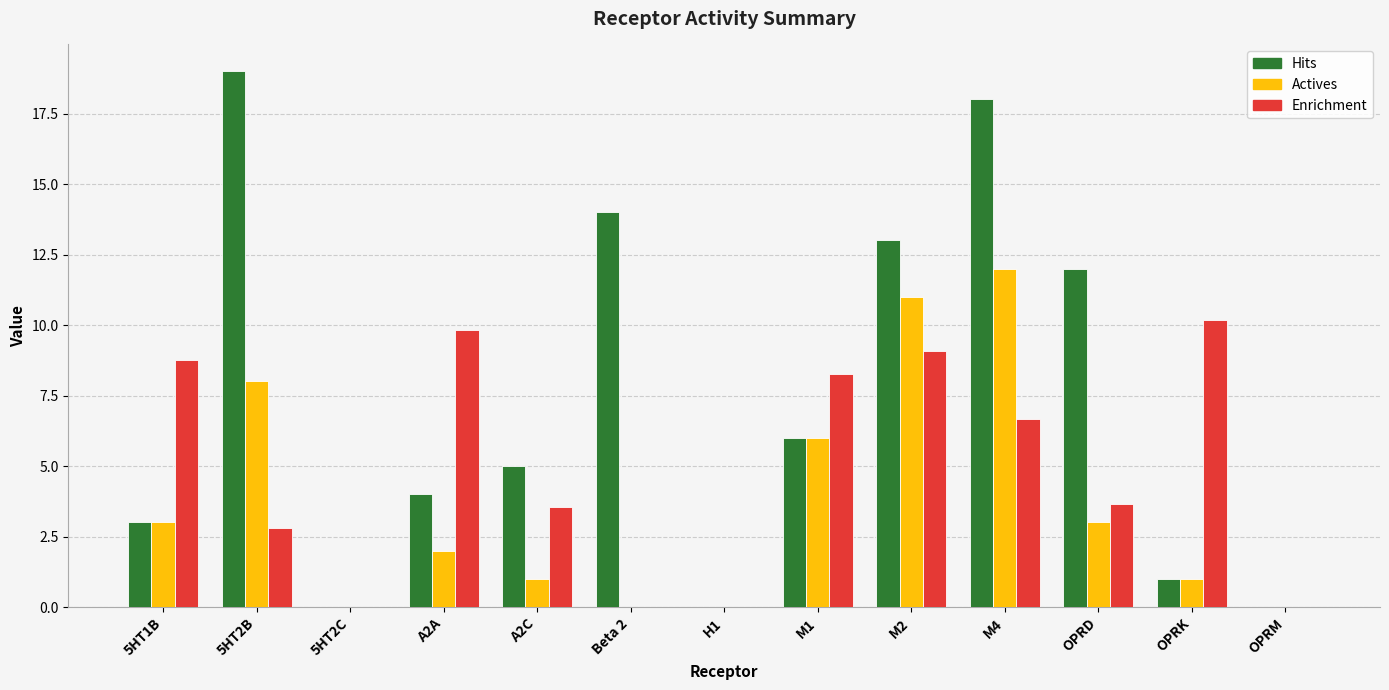

Reading left to right, what are all the values shown in this chart?

Hits: 5HT1B=3.0	5HT2B=19.0	5HT2C=0.0	A2A=4.0	A2C=5.0	Beta 2=14.0	H1=0.0	M1=6.0	M2=13.0	M4=18.0	OPRD=12.0	OPRK=1.0	OPRM=0.0
Actives: 5HT1B=3.0	5HT2B=8.0	5HT2C=0.0	A2A=2.0	A2C=1.0	Beta 2=0.0	H1=0.0	M1=6.0	M2=11.0	M4=12.0	OPRD=3.0	OPRK=1.0	OPRM=0.0
Enrichment: 5HT1B=8.8	5HT2B=2.8	5HT2C=0.0	A2A=9.8	A2C=3.6	Beta 2=0.0	H1=0.0	M1=8.2	M2=9.1	M4=6.7	OPRD=3.6	OPRK=10.2	OPRM=0.0